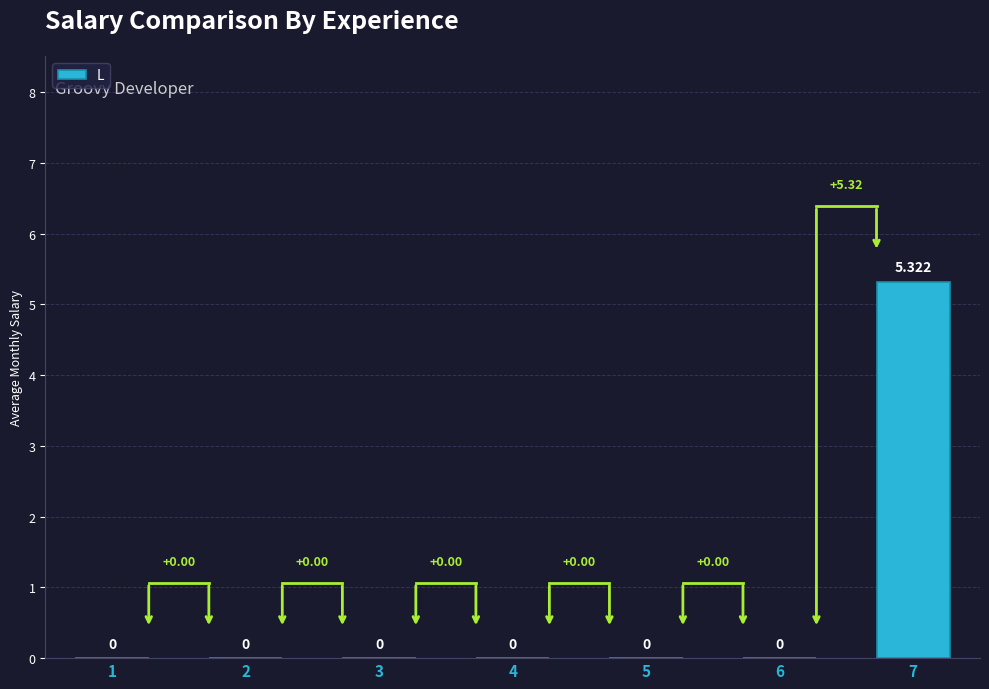

Rank the categories by value from highest to lowest.

7, 1, 2, 3, 4, 5, 6